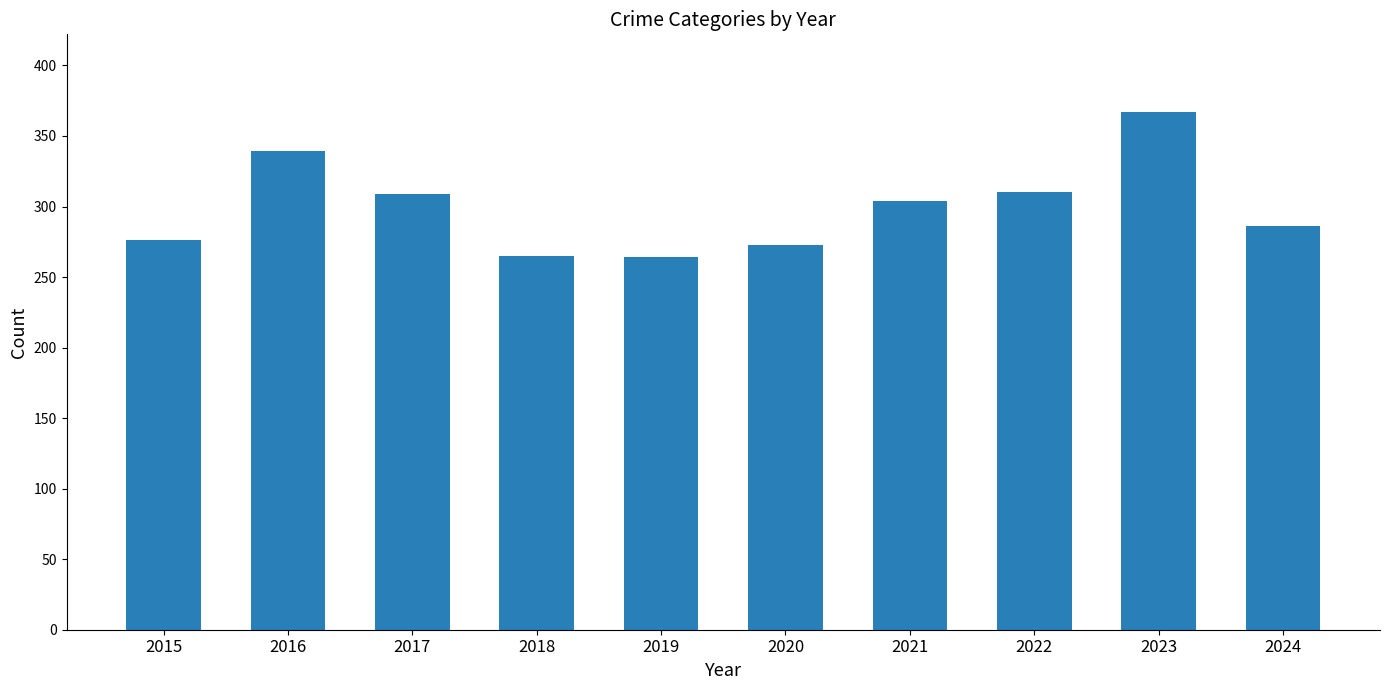

What is the average value?

299